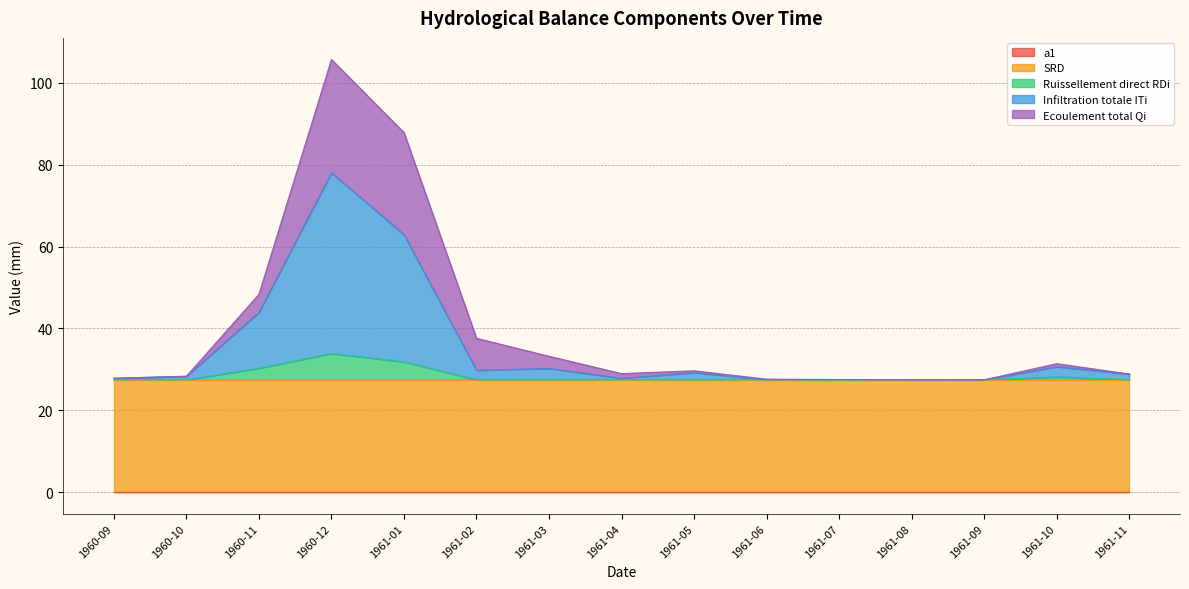

At which category is the sum across all series the highest?

1960-12